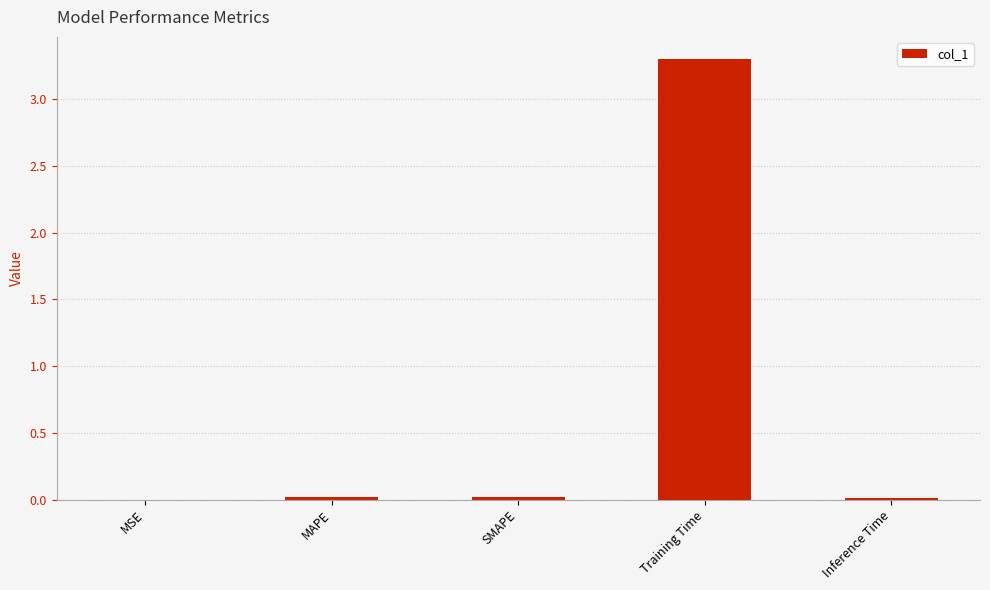

What is the sum of all values?

3.3